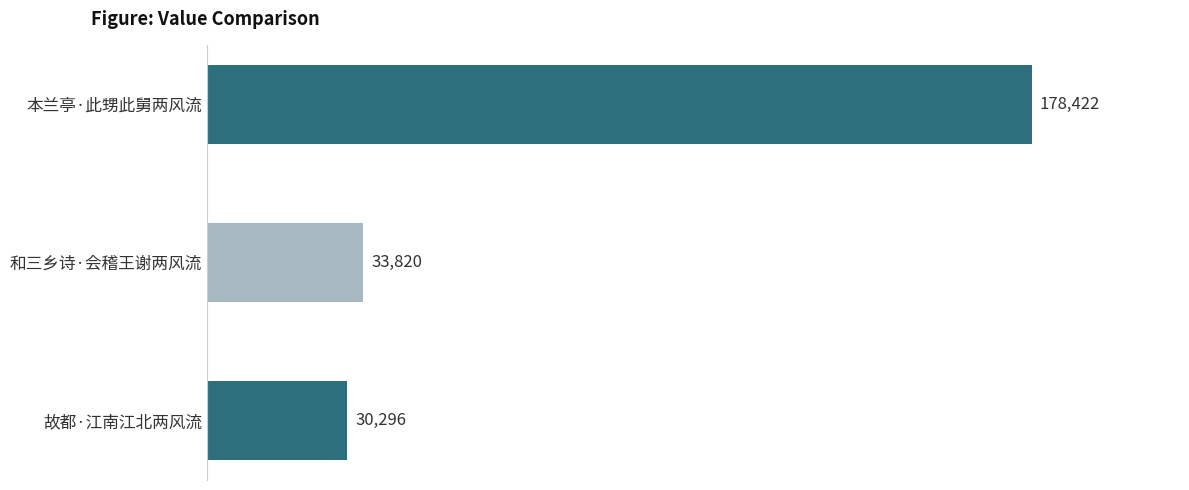

At which label is the value closest to 104359?

和三乡诗·会稽王谢两风流